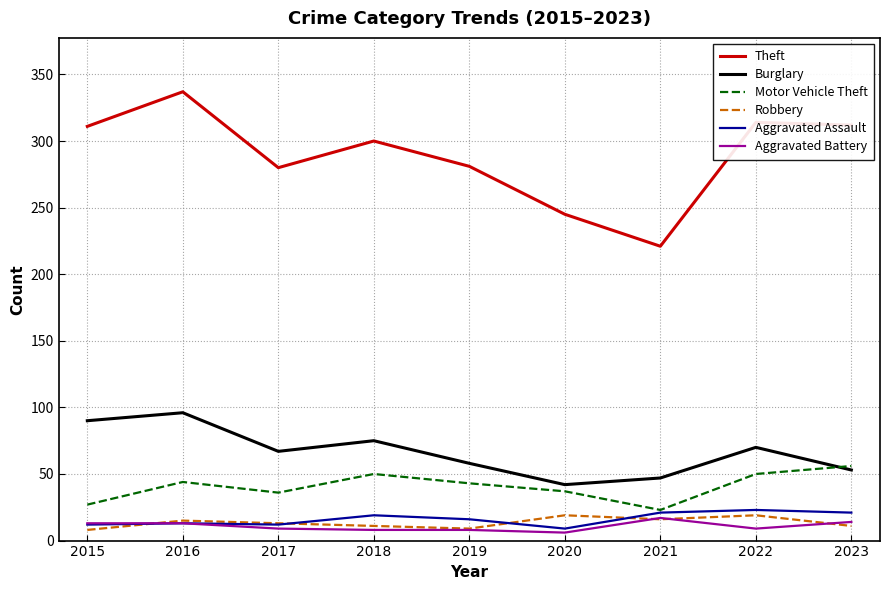

Which series has the widest spread of values?

Theft